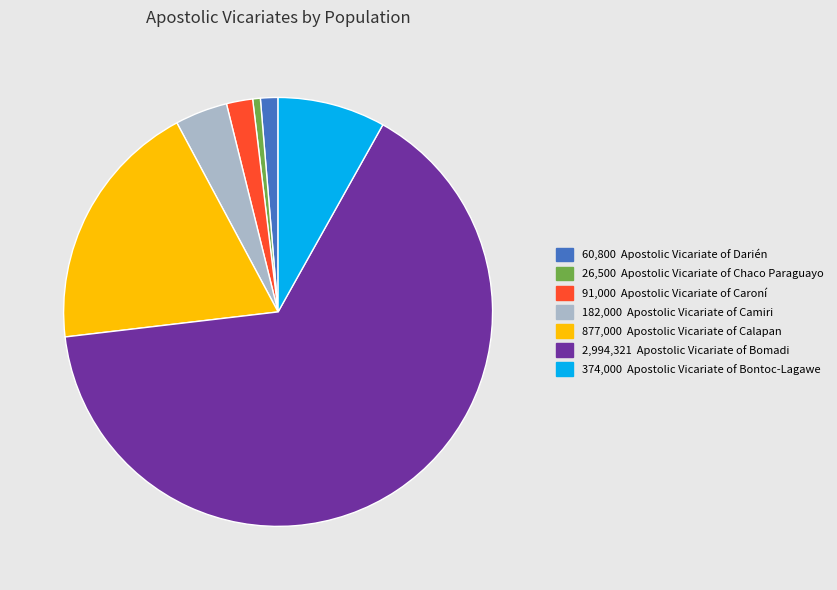

Is there a majority slice in this chart?

Yes